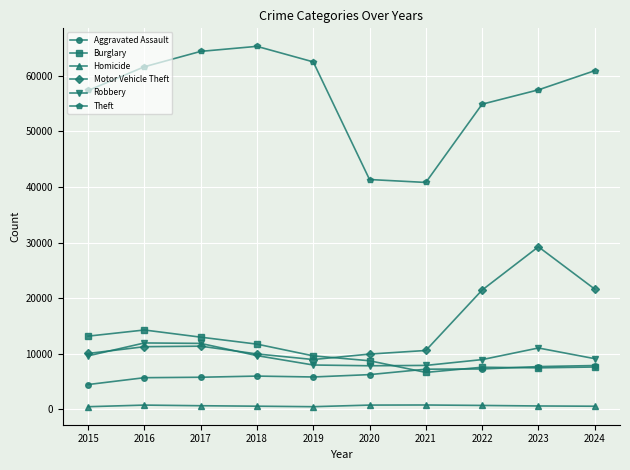

What is the approximate value of Aggravated Assault at 2020, to the nearest 50?

6250